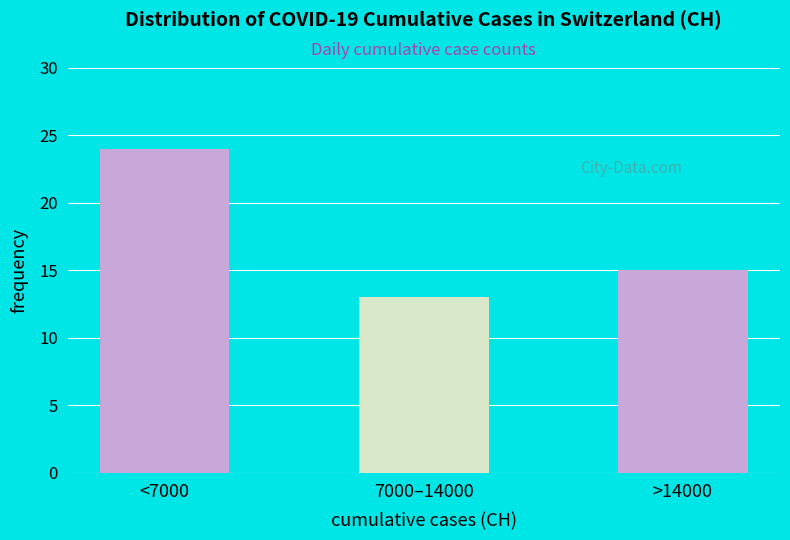

Reading left to right, extract all data points from this chart.

24	13	15